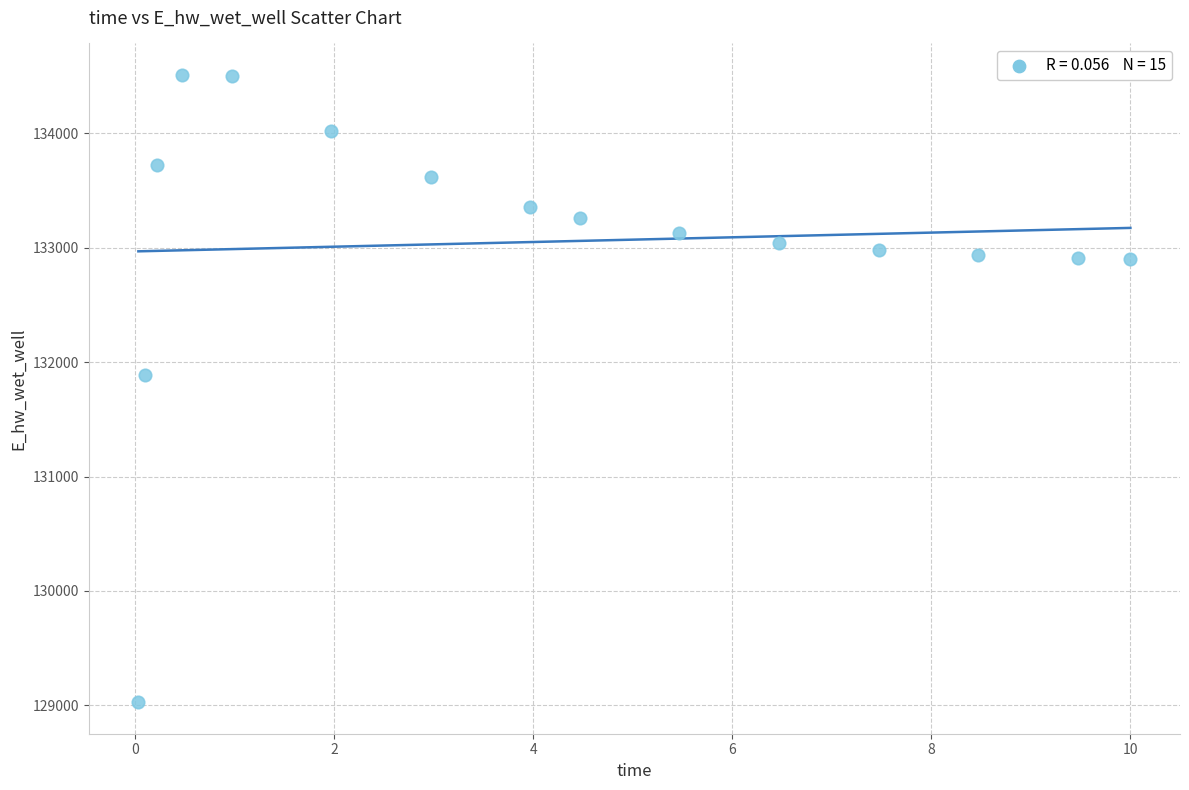

What Y value in the scatter plot is closest to 131768?

131887.3